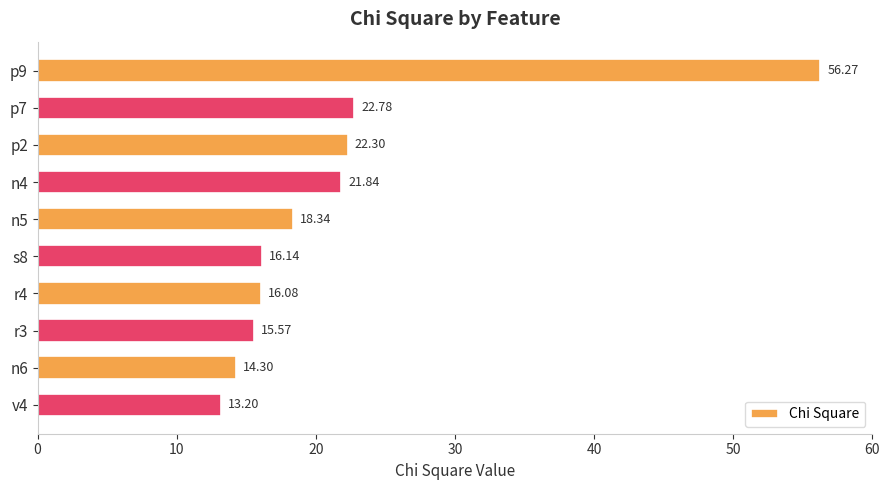

What is the difference between the second highest and minimum values?

9.6